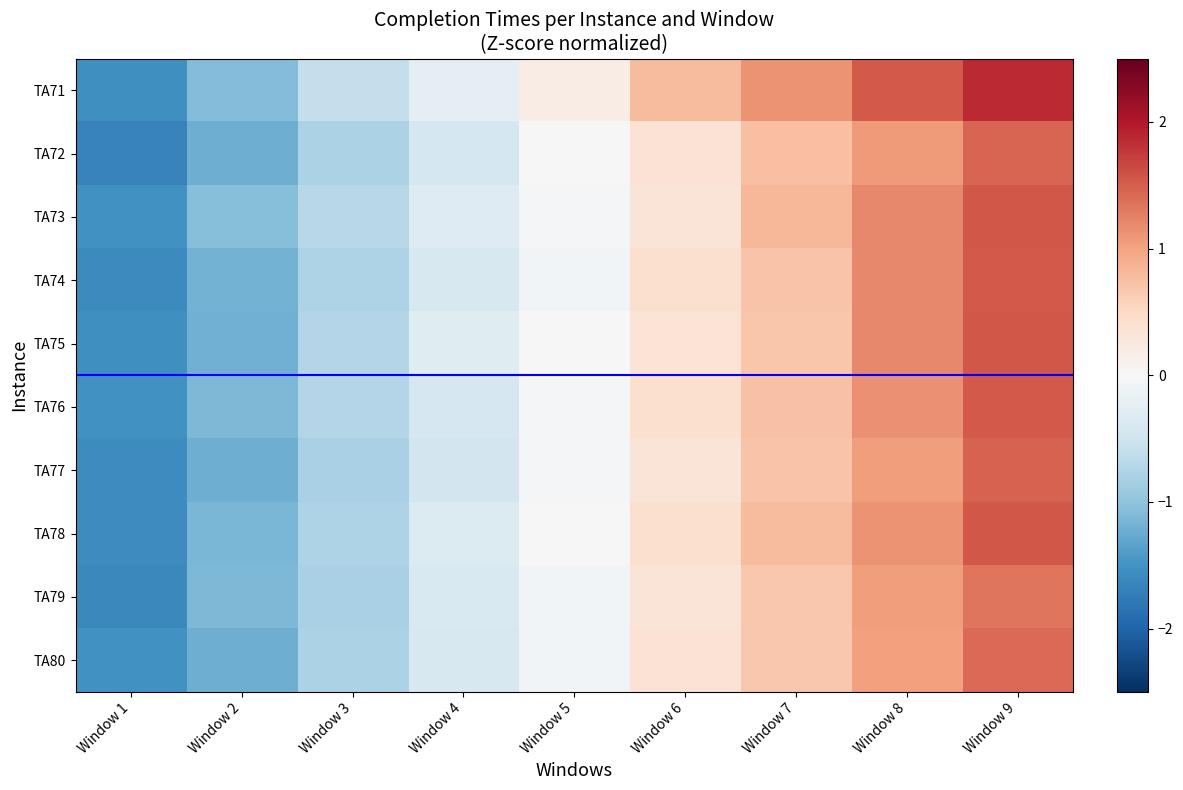

Reading left to right, list all the values displayed in this chart.

TA71: Window 1=-1.5	Window 2=-1.1	Window 3=-0.6	Window 4=-0.2	Window 5=0.2	Window 6=0.8	Window 7=1.1	Window 8=1.5	Window 9=1.9
TA72: Window 1=-1.7	Window 2=-1.2	Window 3=-0.8	Window 4=-0.4	Window 5=-0.0	Window 6=0.4	Window 7=0.7	Window 8=1.1	Window 9=1.5
TA73: Window 1=-1.5	Window 2=-1.1	Window 3=-0.7	Window 4=-0.3	Window 5=-0.0	Window 6=0.3	Window 7=0.8	Window 8=1.2	Window 9=1.5
TA74: Window 1=-1.6	Window 2=-1.2	Window 3=-0.8	Window 4=-0.4	Window 5=-0.1	Window 6=0.4	Window 7=0.7	Window 8=1.2	Window 9=1.5
TA75: Window 1=-1.5	Window 2=-1.2	Window 3=-0.7	Window 4=-0.3	Window 5=0.0	Window 6=0.3	Window 7=0.7	Window 8=1.2	Window 9=1.6
TA76: Window 1=-1.5	Window 2=-1.1	Window 3=-0.7	Window 4=-0.4	Window 5=-0.0	Window 6=0.4	Window 7=0.7	Window 8=1.1	Window 9=1.5
TA77: Window 1=-1.6	Window 2=-1.2	Window 3=-0.8	Window 4=-0.5	Window 5=-0.0	Window 6=0.3	Window 7=0.7	Window 8=1.1	Window 9=1.5
TA78: Window 1=-1.6	Window 2=-1.1	Window 3=-0.8	Window 4=-0.3	Window 5=-0.0	Window 6=0.4	Window 7=0.8	Window 8=1.1	Window 9=1.5
TA79: Window 1=-1.6	Window 2=-1.1	Window 3=-0.8	Window 4=-0.4	Window 5=-0.1	Window 6=0.3	Window 7=0.7	Window 8=1.0	Window 9=1.3
TA80: Window 1=-1.5	Window 2=-1.2	Window 3=-0.8	Window 4=-0.4	Window 5=-0.1	Window 6=0.4	Window 7=0.7	Window 8=1.0	Window 9=1.4